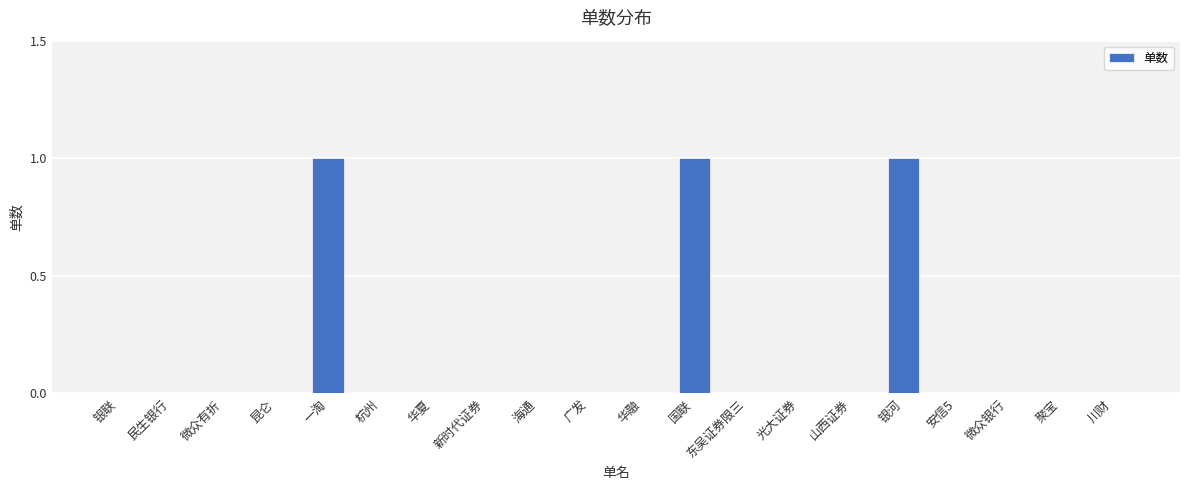

What is the sum of all values?

3